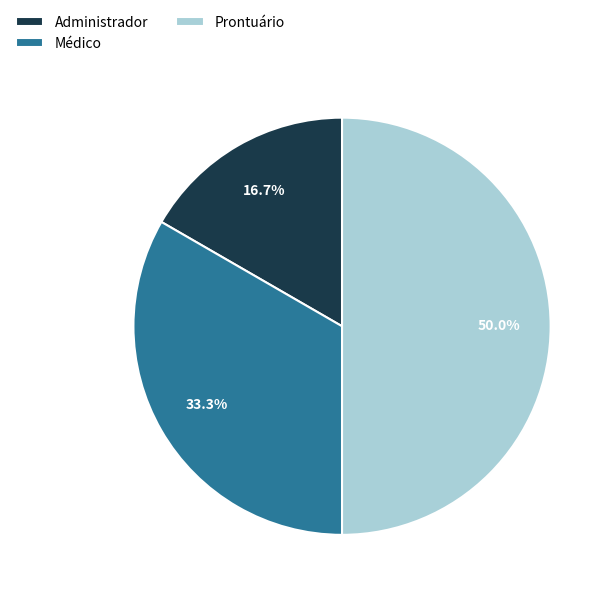

The Médico slice represents 33% of the pie. True or false?

True